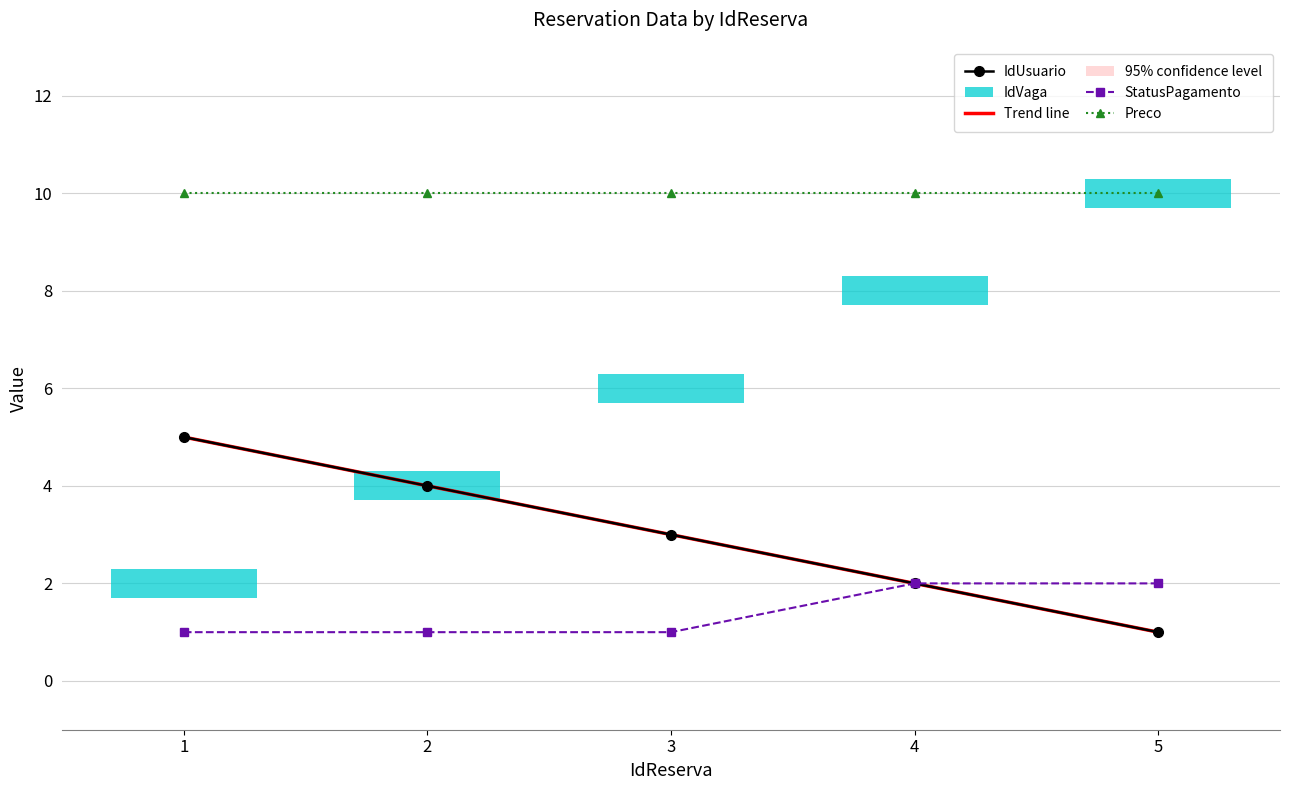

Which series has the largest total across all categories?

Preco